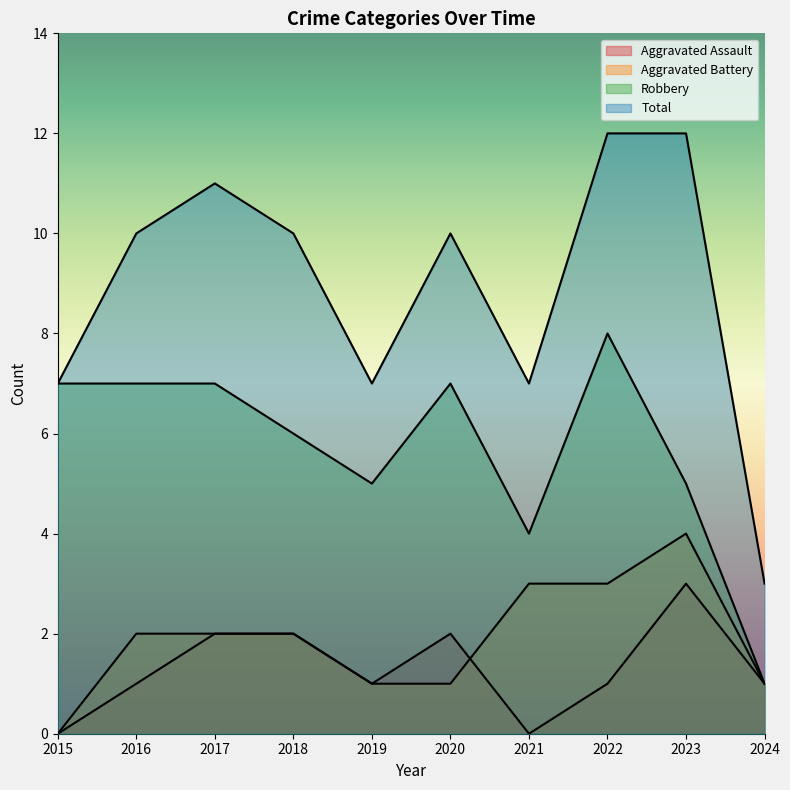

At which category does Total reach its first local valley?

2019